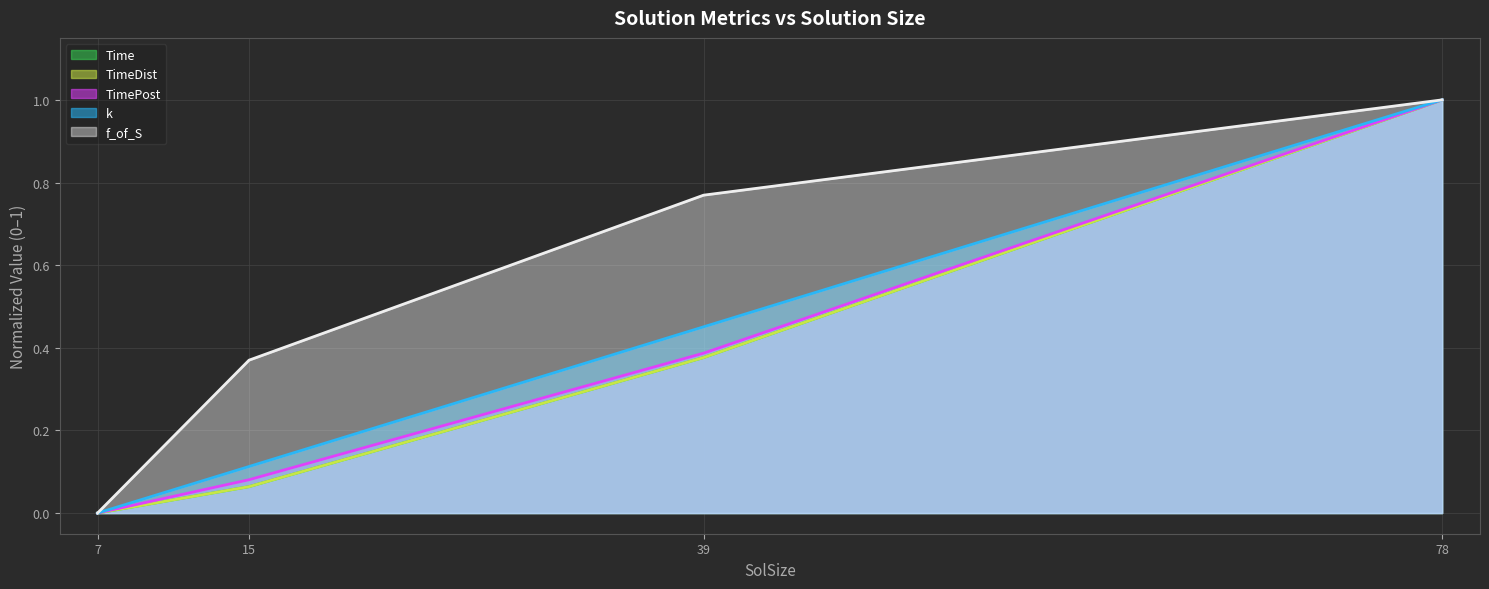

How many values in the TimePost (line) series exceed 0?

3